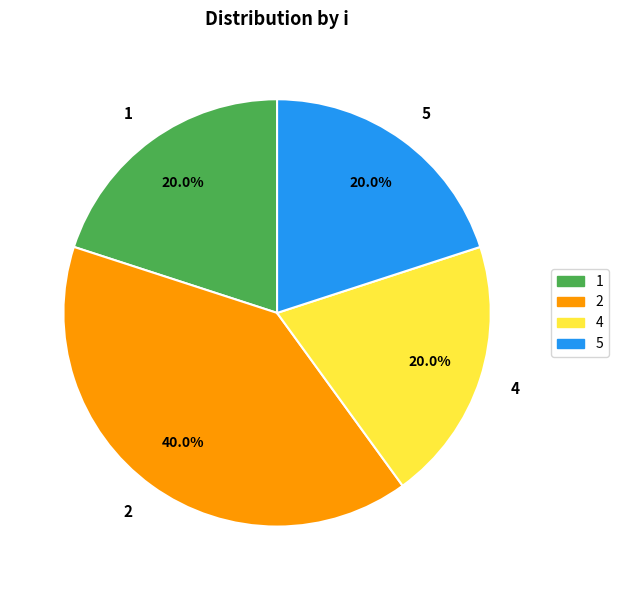

Does any single category account for the majority?

No